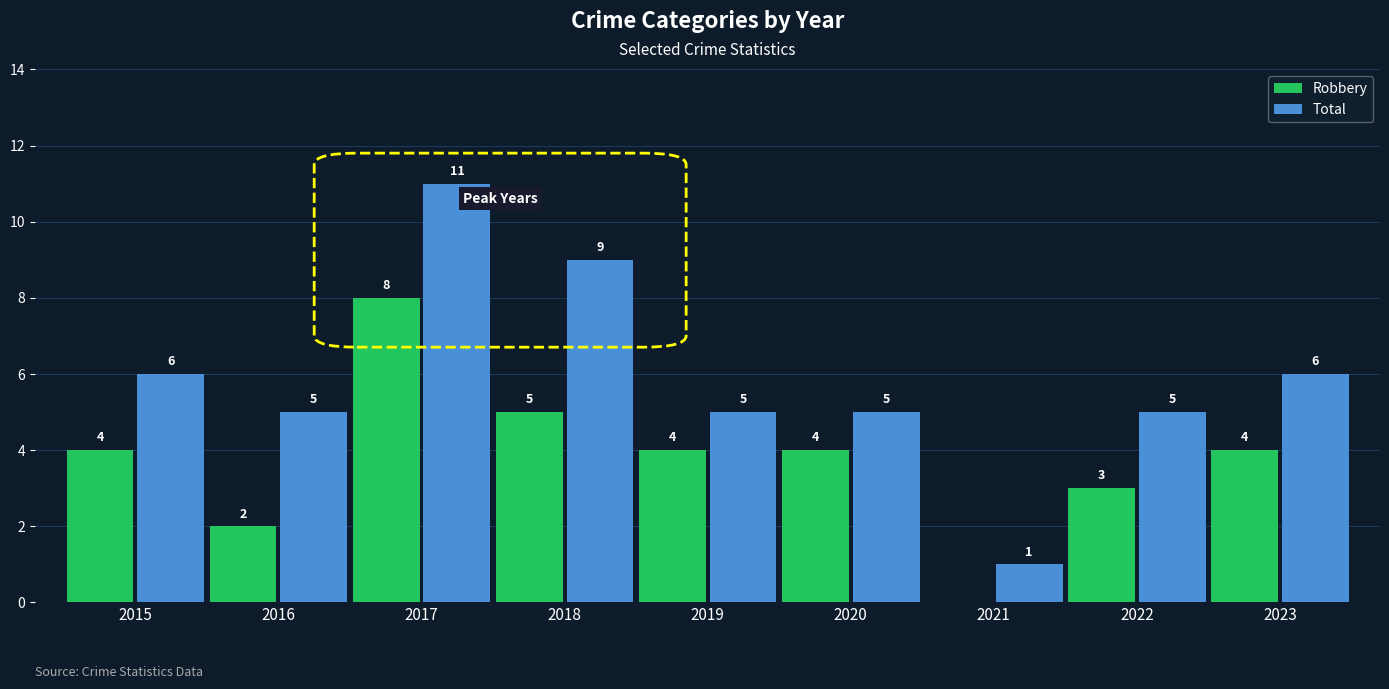

What is the sum of the Total values at 2020 and 2016?

10